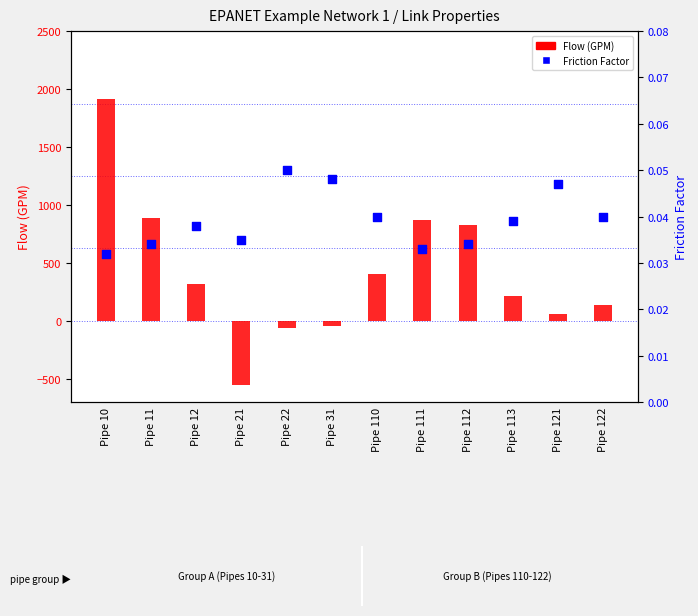

Which series has the largest total across all categories?

Flow (GPM)